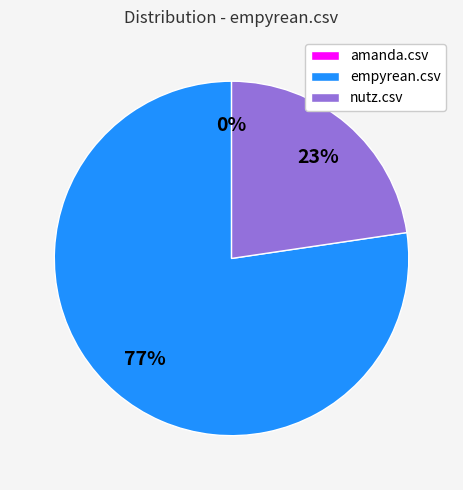

Which has a higher value, empyrean.csv or nutz.csv?

empyrean.csv